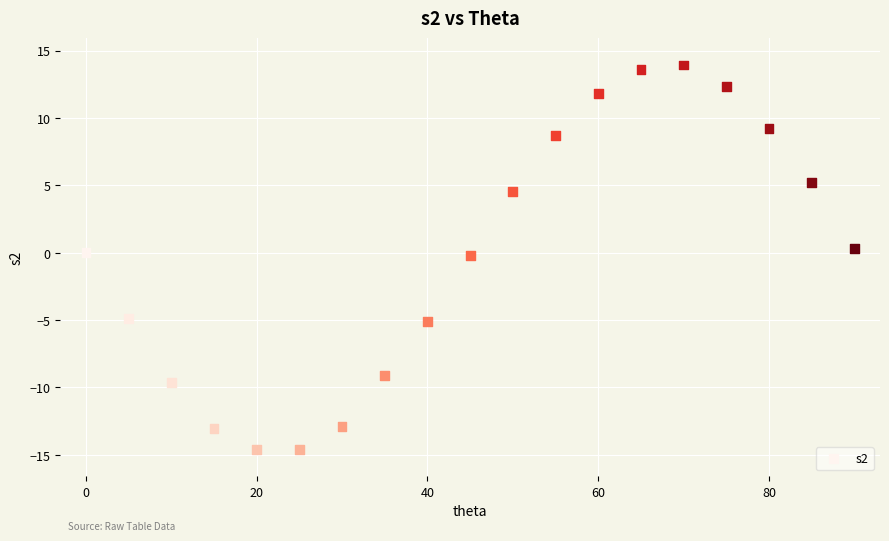

What is the range of Y values (max minus min)?

28.5